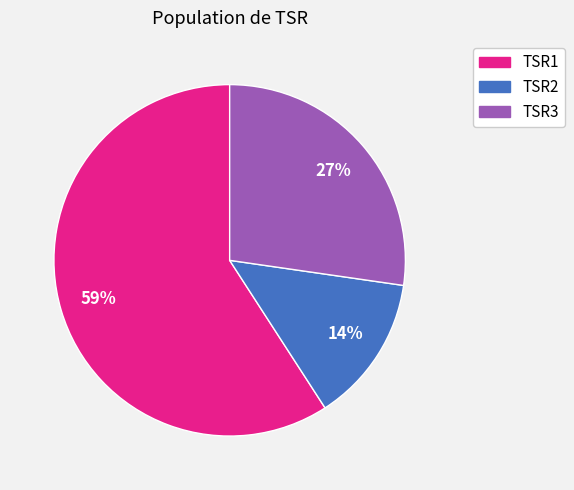

Does any single category account for the majority?

Yes